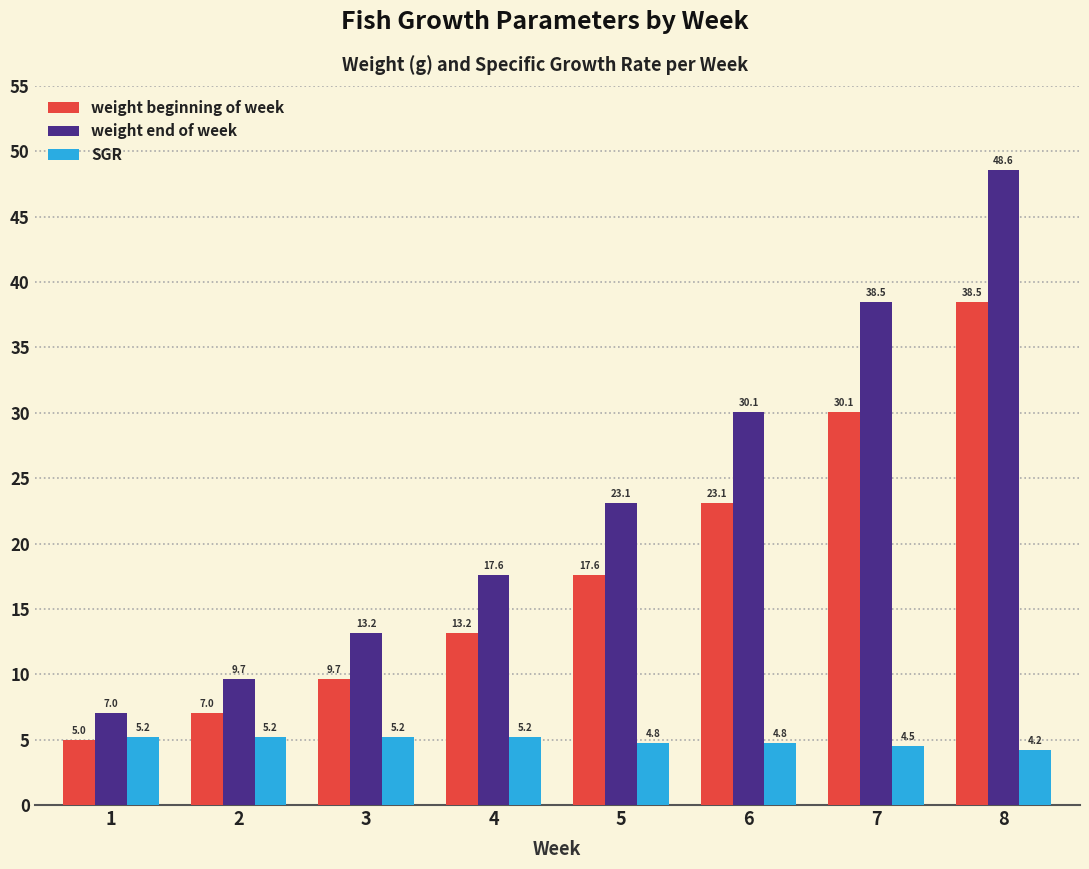

What is the sum of the weight end of week values at 6 and 1?

37.1